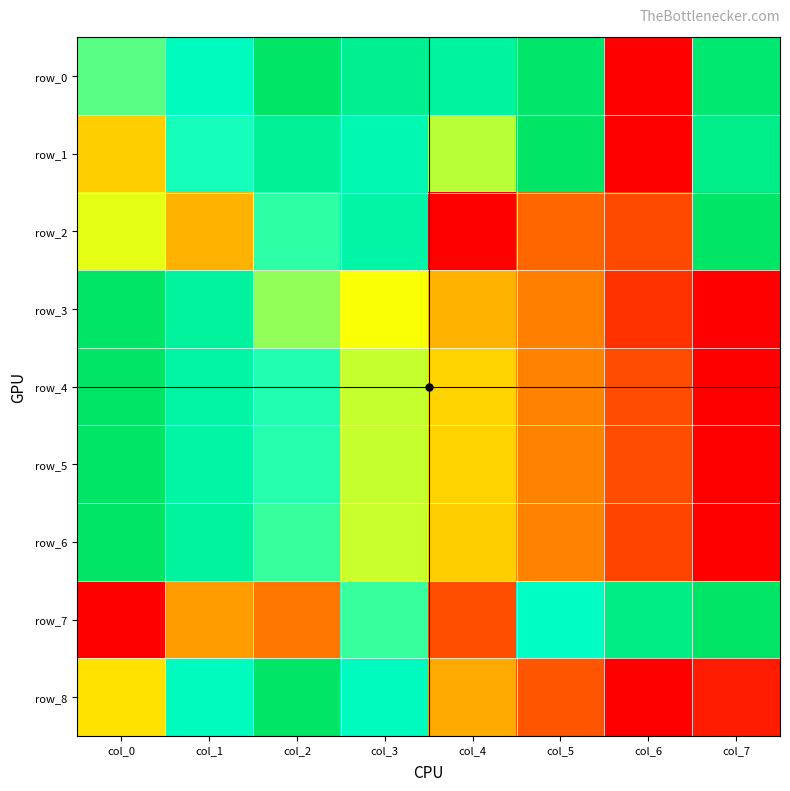

Which has a higher value, col_4 or col_7?

col_7